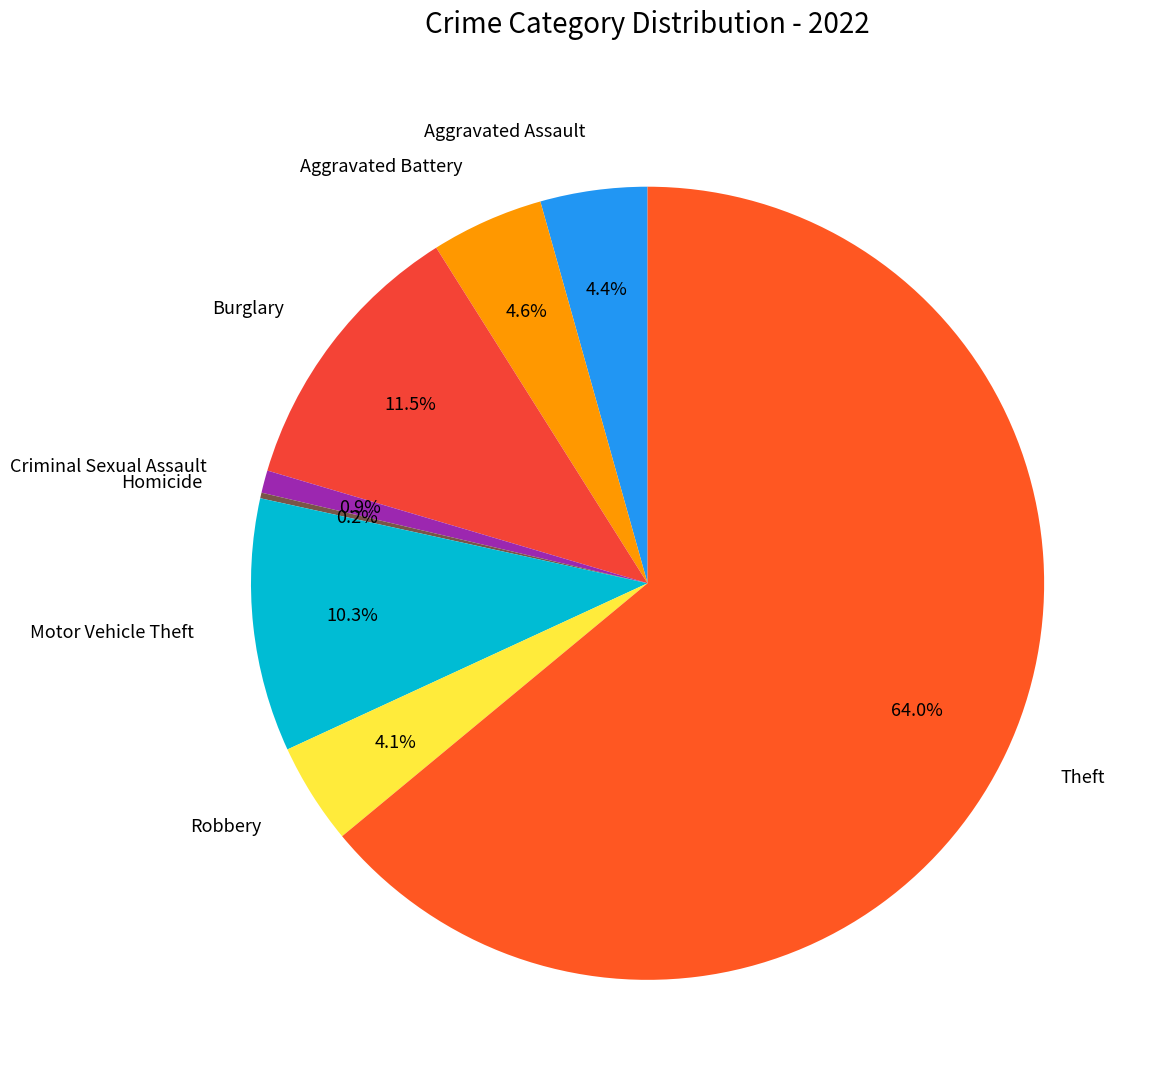

Is there any slice that represents more than half of the pie?

Yes